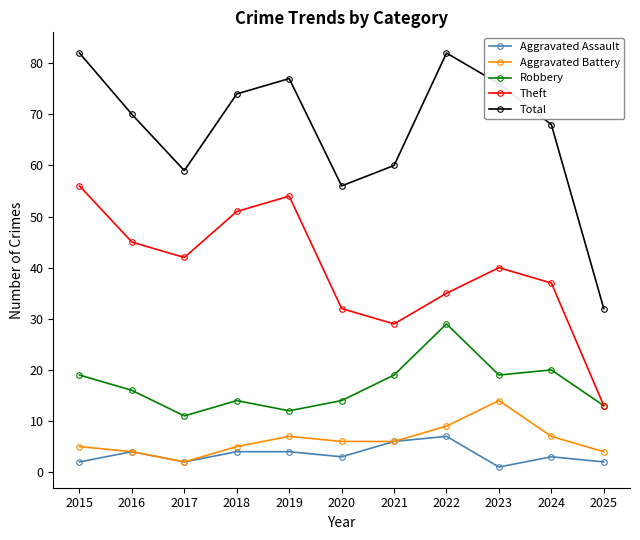

What is the total value across all series at 2017?

116